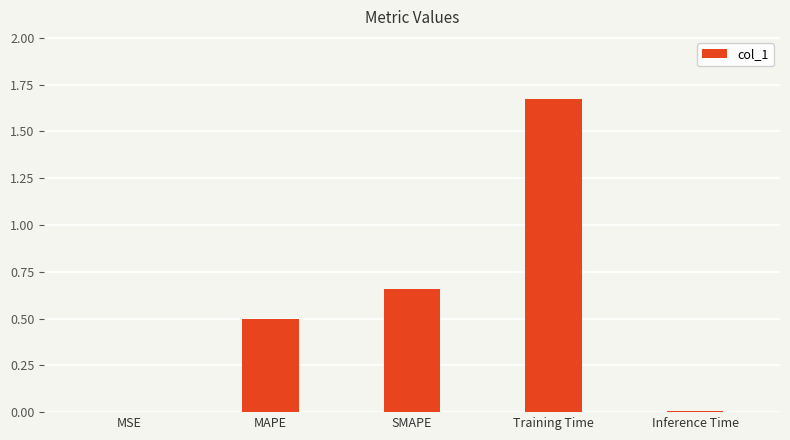

What is the change in value from MSE to SMAPE?

+0.7